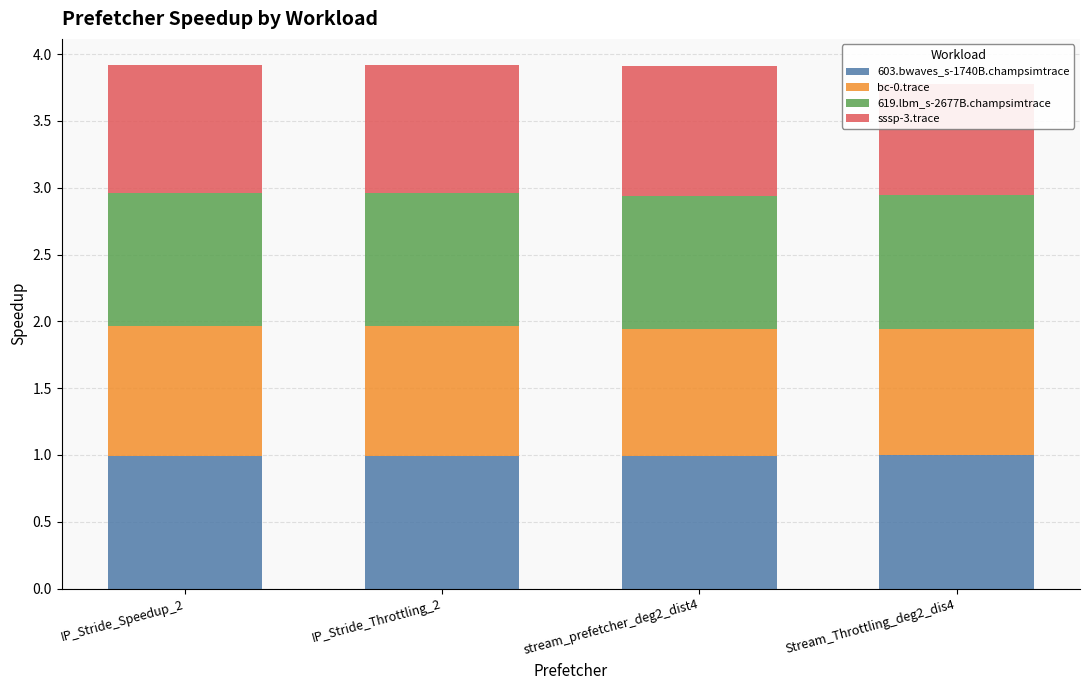

At which category is the sum across all series the highest?

IP_Stride_Throttling_2